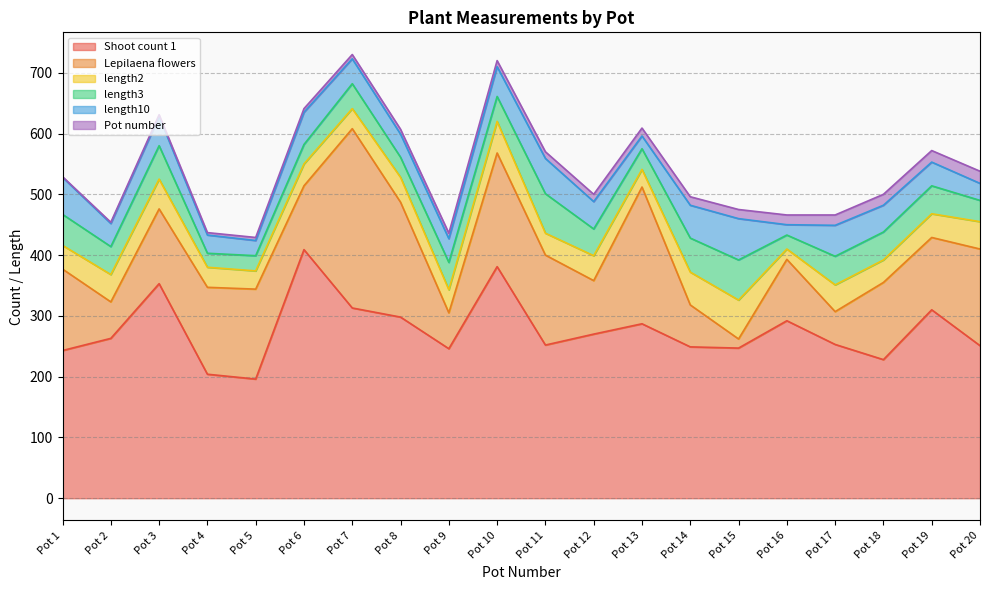

What is the minimum value for length3?

23